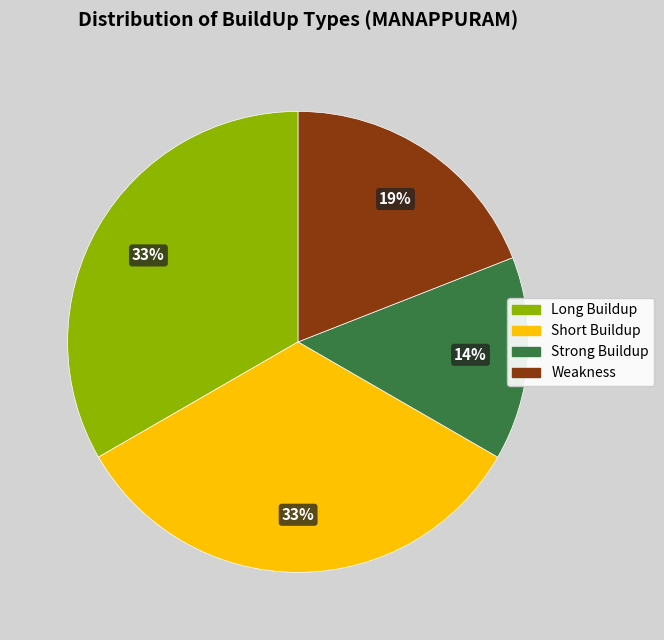

Is there any slice that represents more than half of the pie?

No